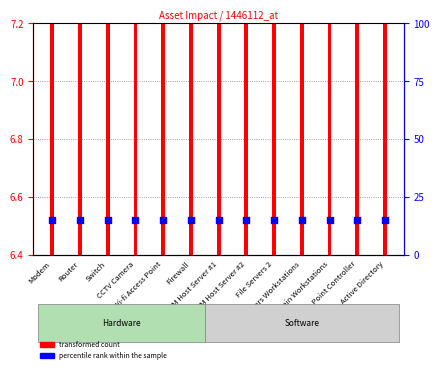

At which category is the sum across all series the highest?

Modem